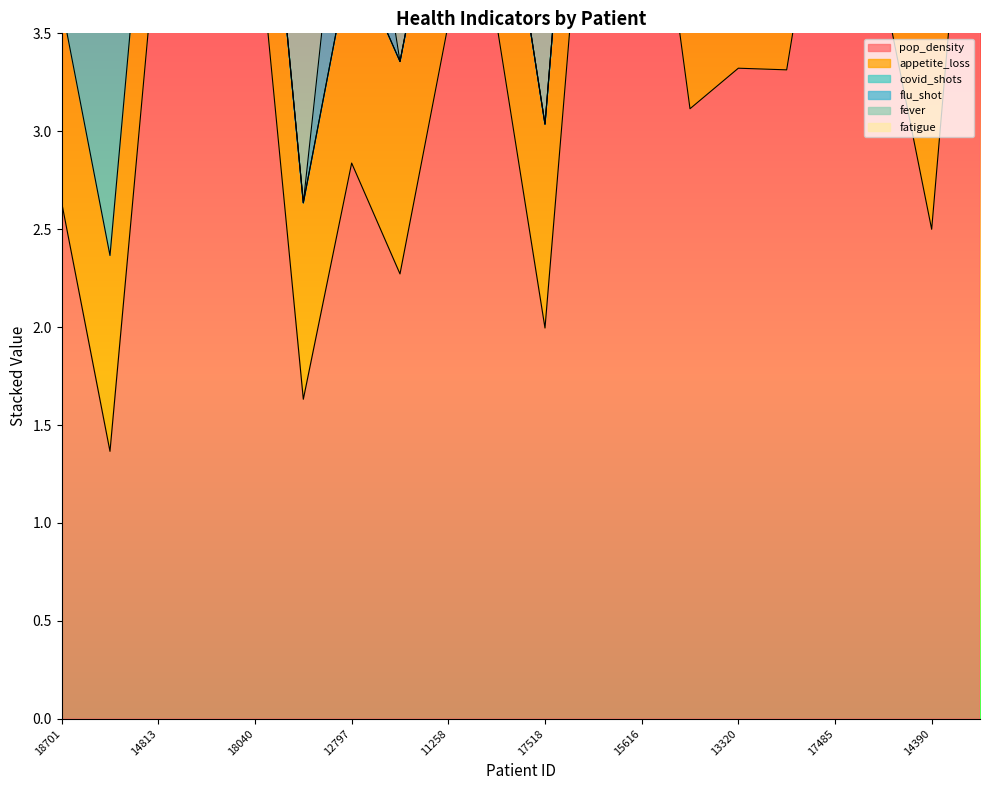

What is the spread (max minus min) of values at 18701?

2.6